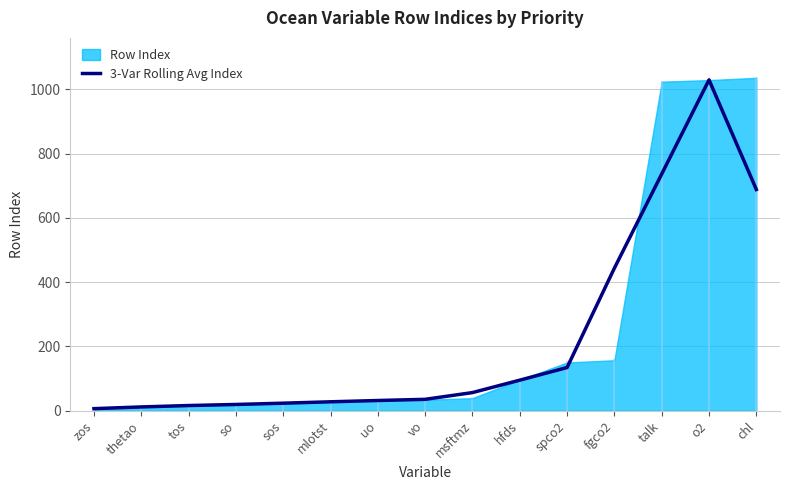

Reading right to left, extract all data points from this chart.

chl=688.3	o2=1029.7	talk=736.7	fgco2=443.7	spco2=134.3	hfds=95.0	msftmz=56.3	vo=35.3	uo=31.7	mlotst=27.7	sos=23.3	so=19.3	tos=16.0	thetao=11.7	zos=6.3